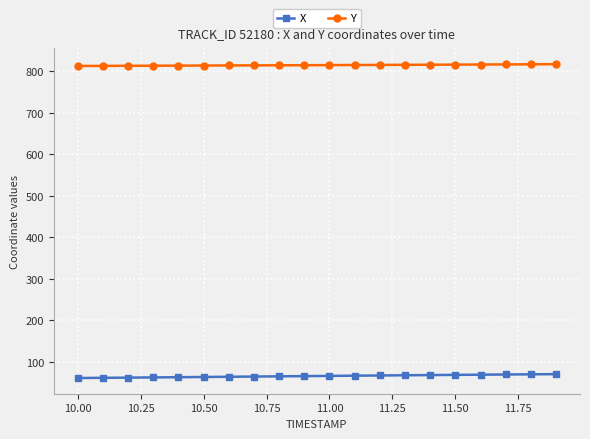

At how many categories does at least one series exceed 260?

20